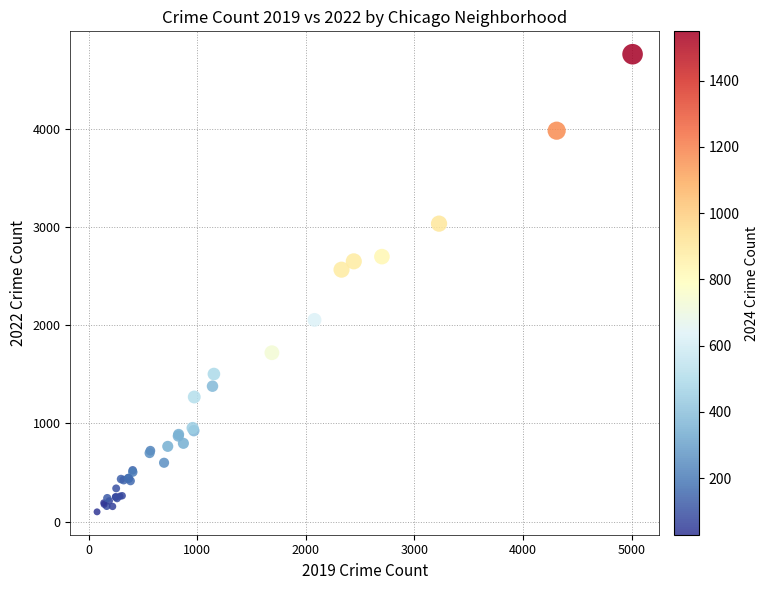

What Y value in the scatter plot is closest to 2430?

2566